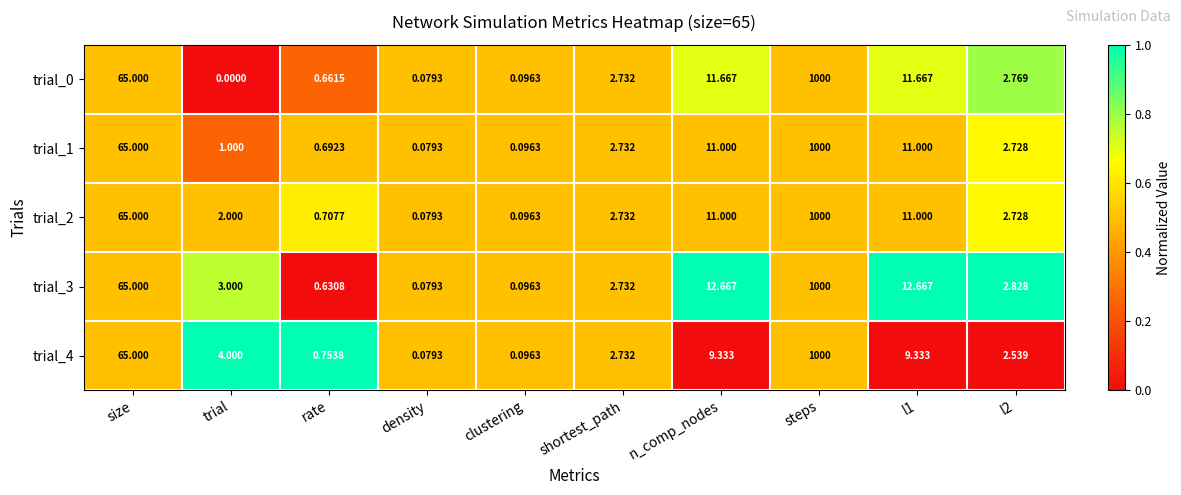

Which series has the largest total across all categories?

trial_3